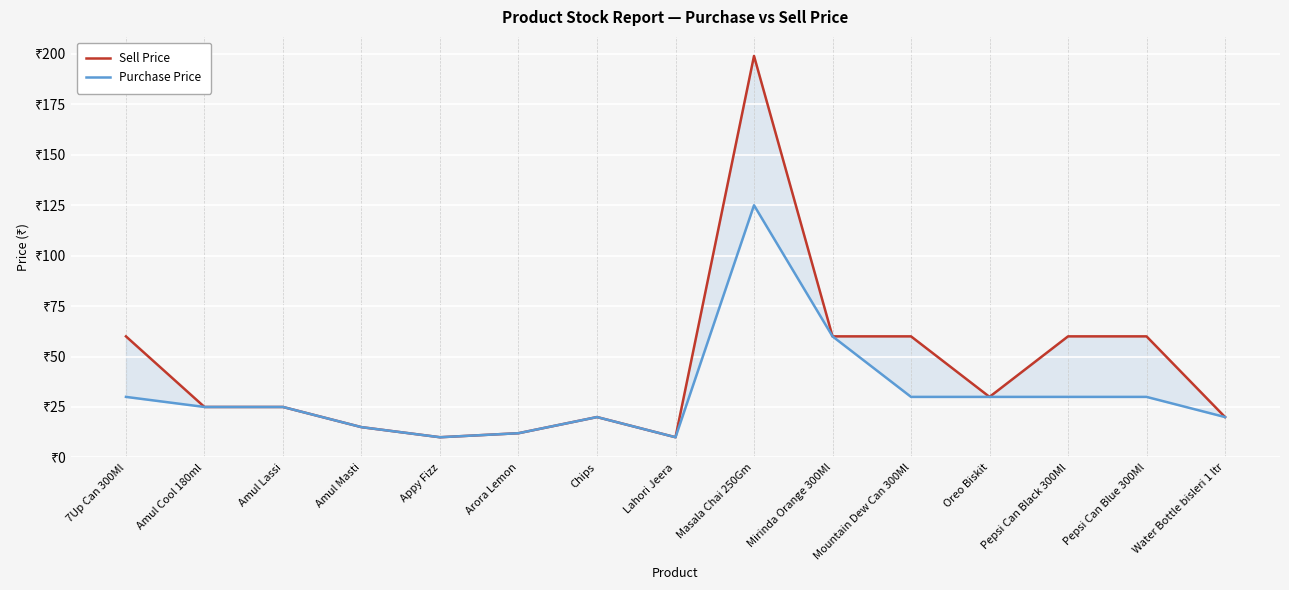

True or false: Purchase Price has a value of 20 at Chips.

True